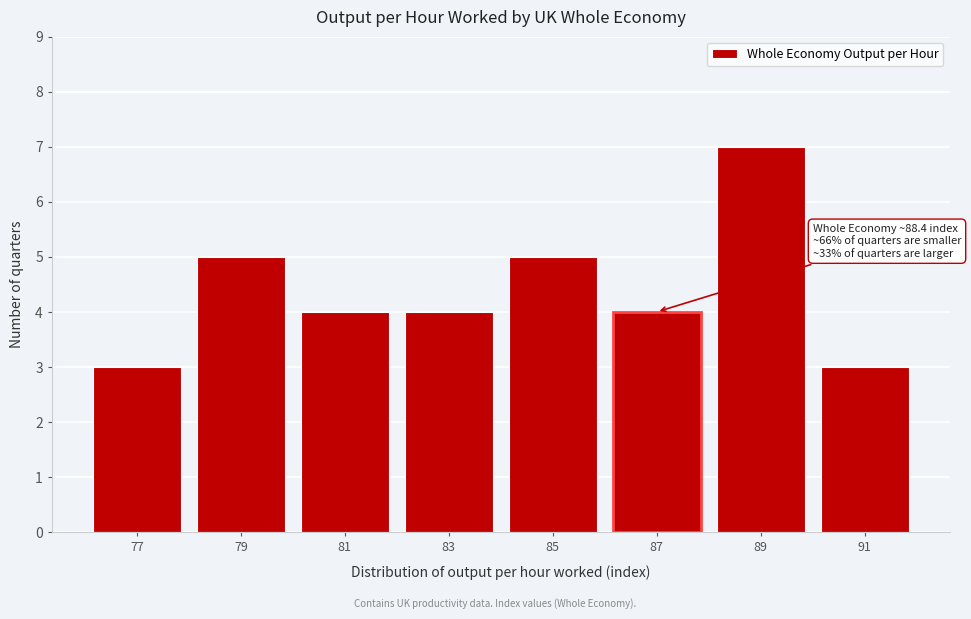

Reading right to left, transcribe all the data shown in this chart.

3	7	4	5	4	4	5	3